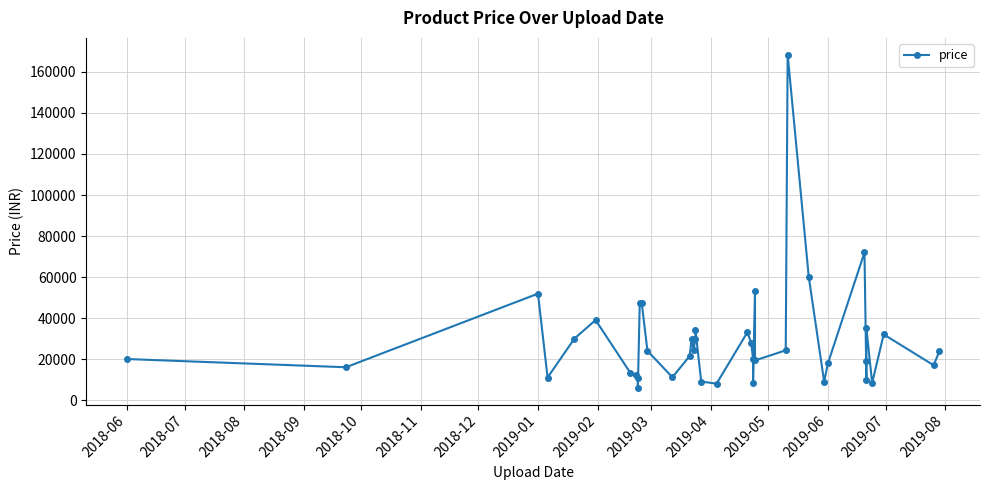

Count the number of data series in this chart.

1